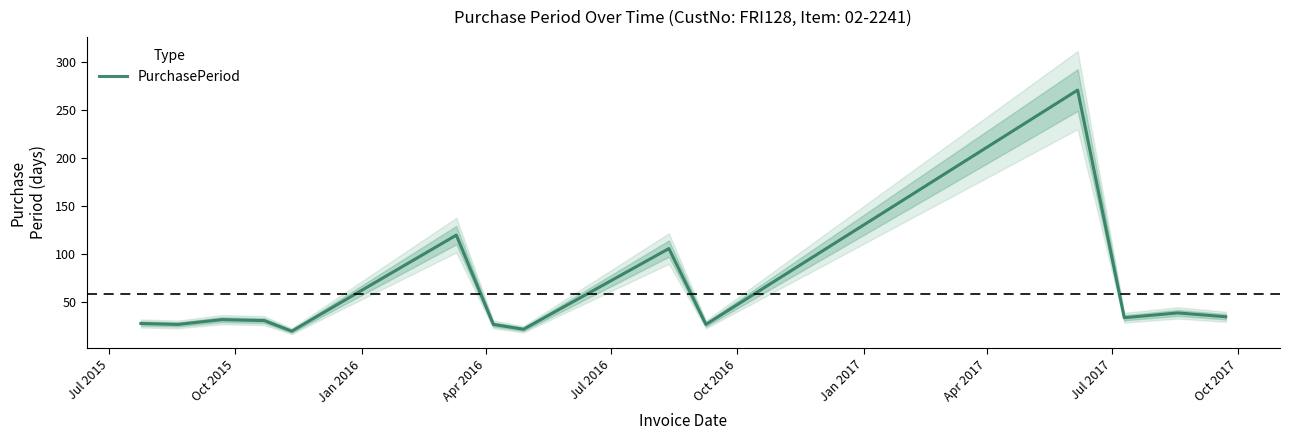

Reading left to right, transcribe all the data shown in this chart.

28	27	32	31	20	120	27	22	106	27	271	34	39	35